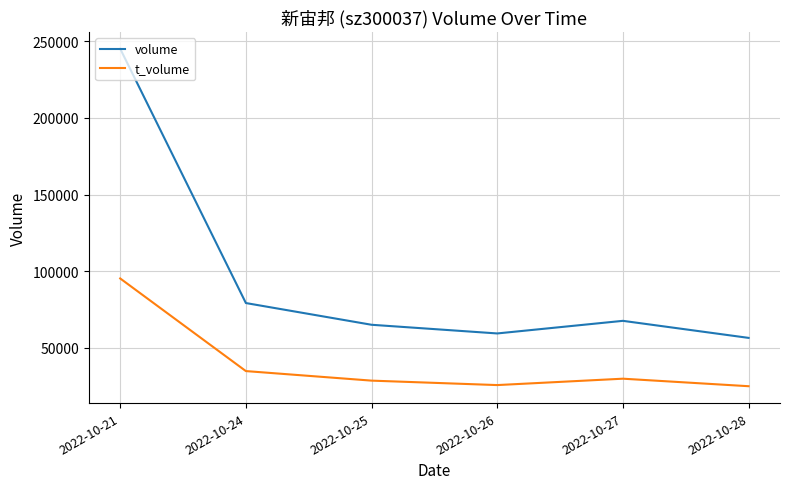

The value of t_volume at 2022-10-24 is 34661. True or false?

True